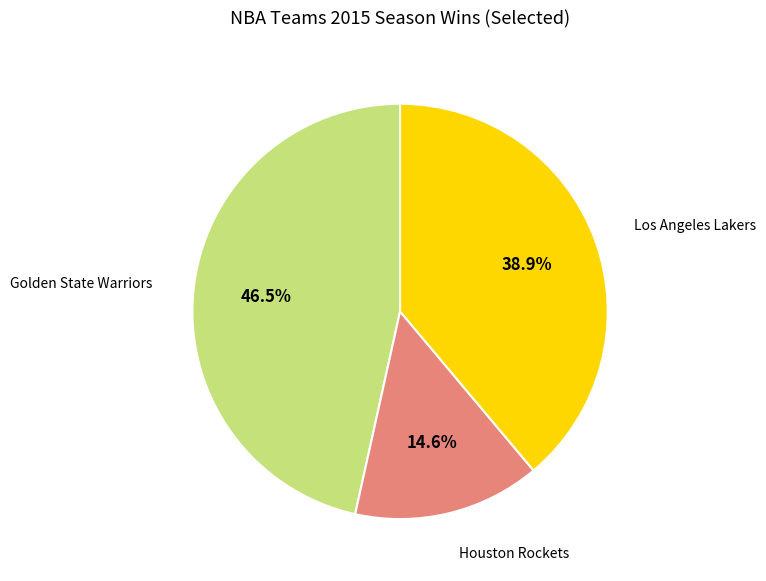

How many segments does this pie chart have?

3